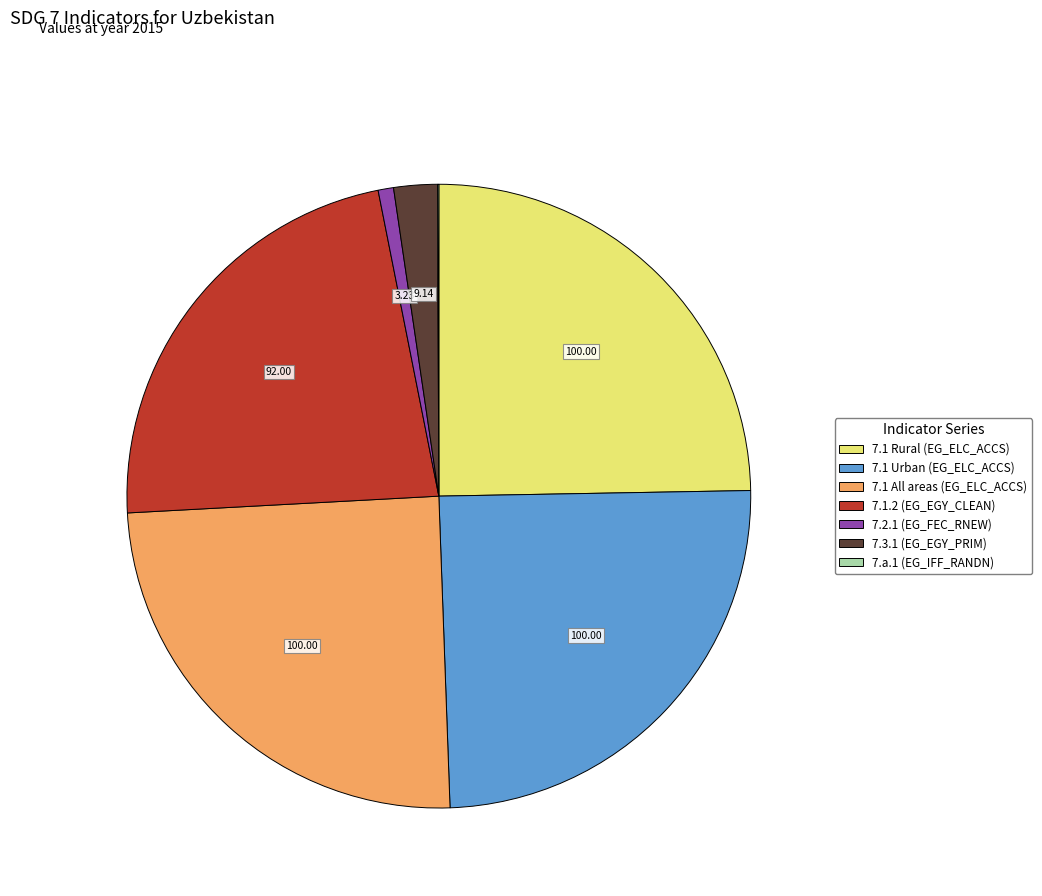

Is the sum of 7.3.1 (EG_EGY_PRIM) and 7.1 Rural (EG_ELC_ACCS) greater than half?

No